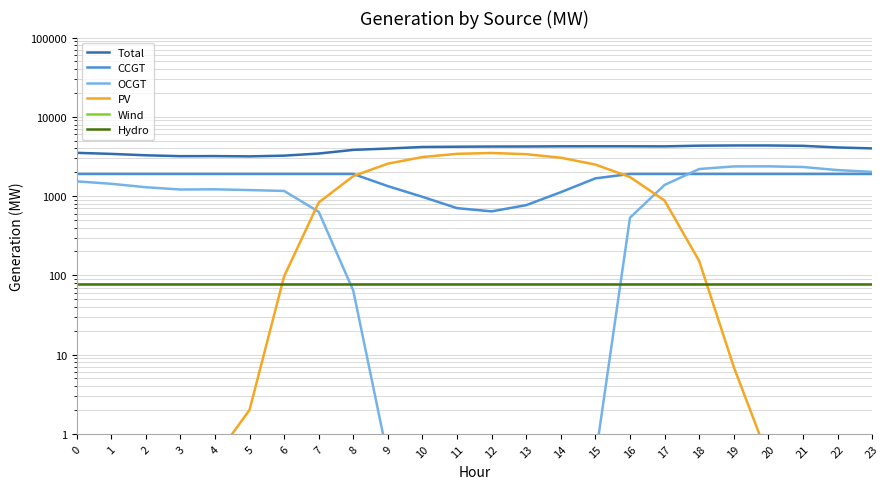

Which has a higher value, 4 or 15?

15